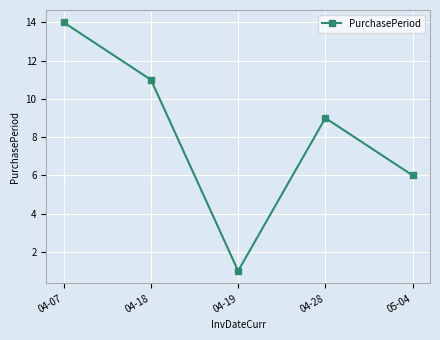

What is the label of the 2nd point from the left?

04-18